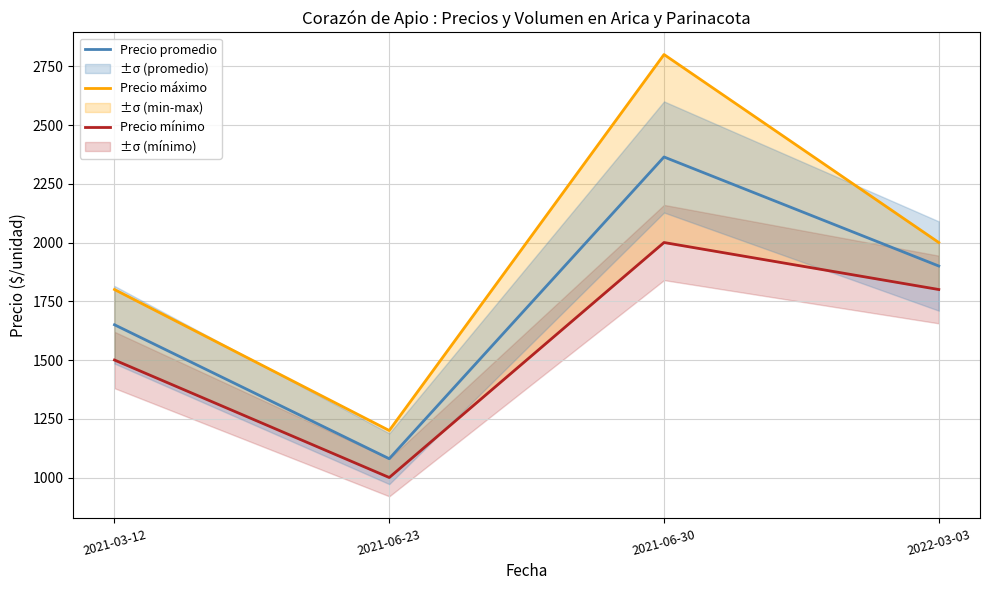

What is the total value across all series at 2021-06-23?

3280